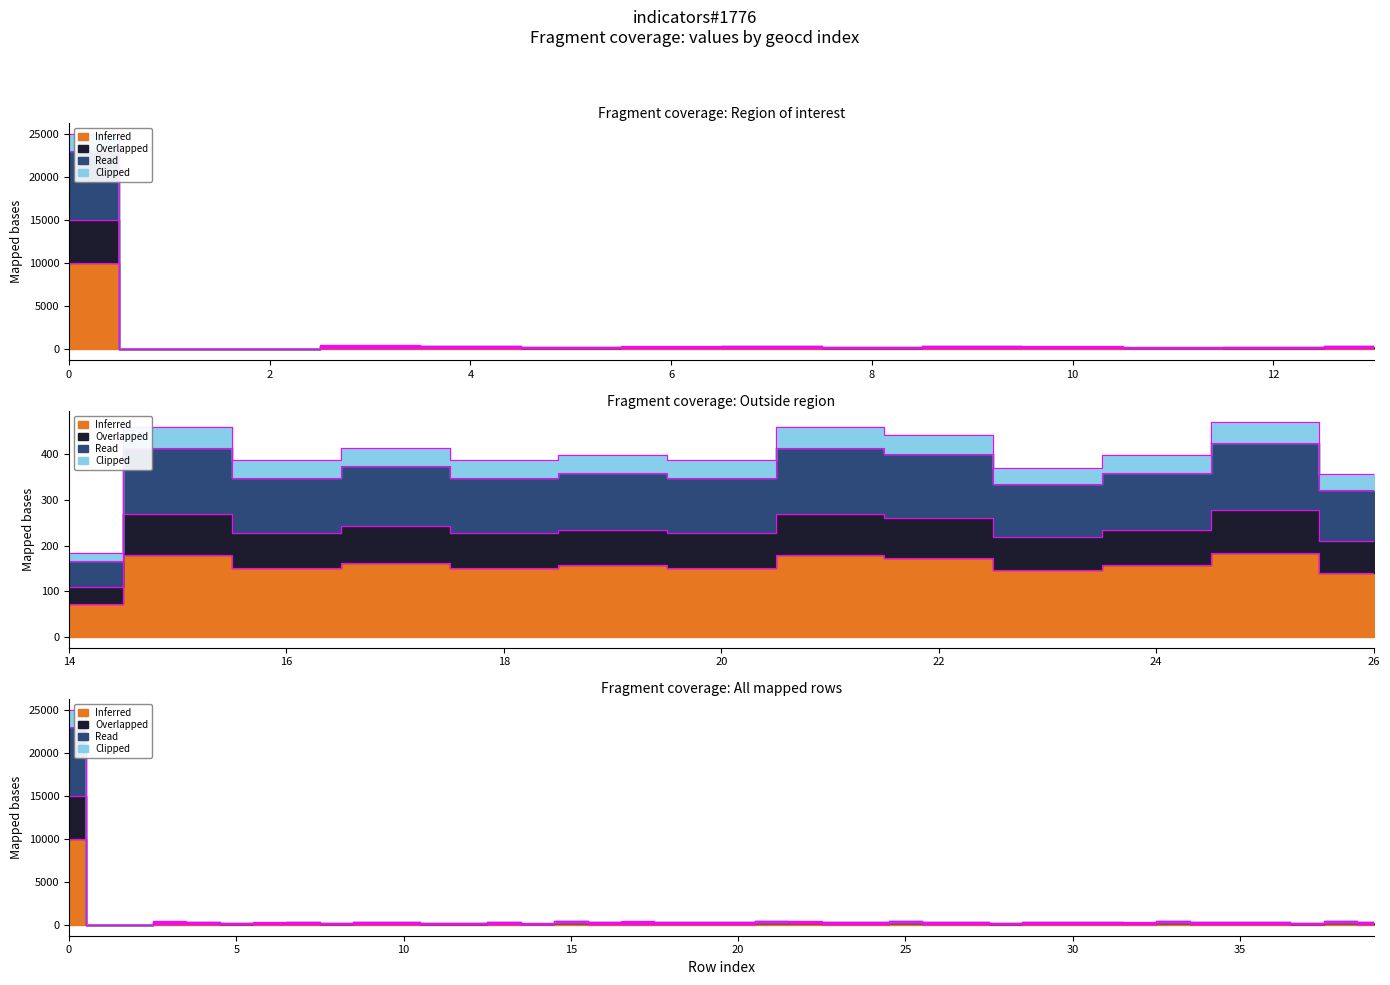

Rank the series by their maximum value, from lowest to highest.

Inferred, Overlapped, Read, Clipped